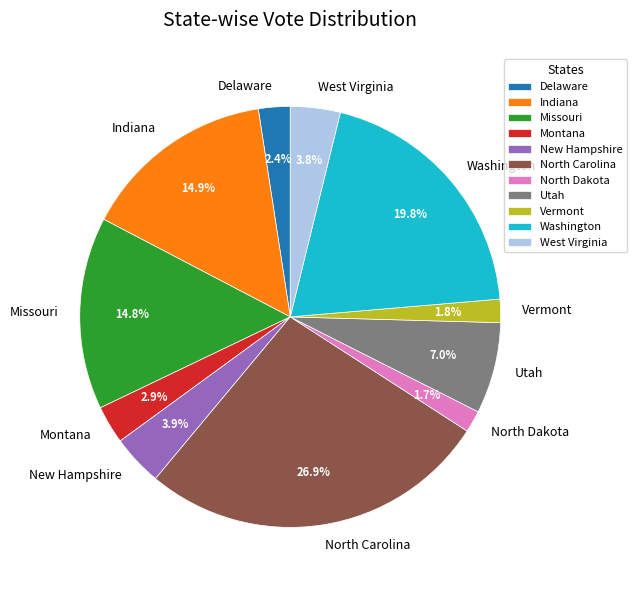

The Missouri slice represents 29% of the pie. True or false?

False